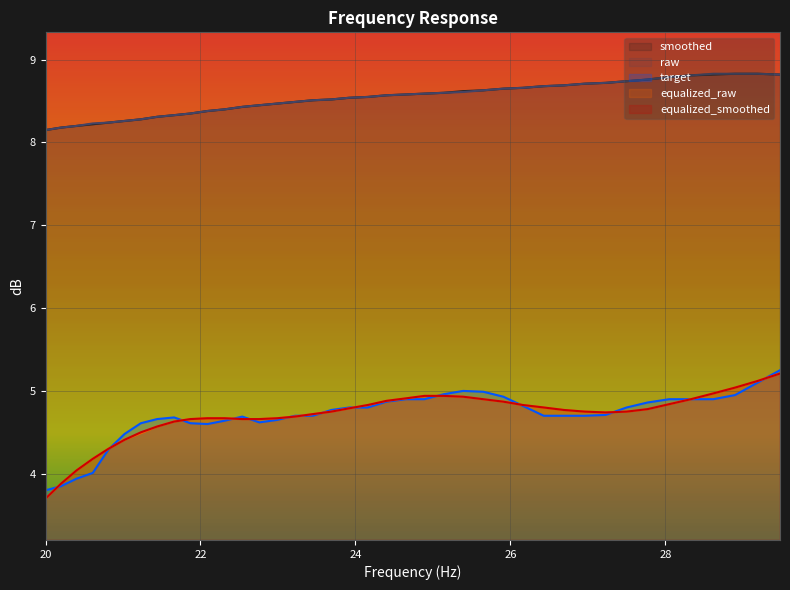

True or false: equalized_raw has more than 0 interior local peaks.

False